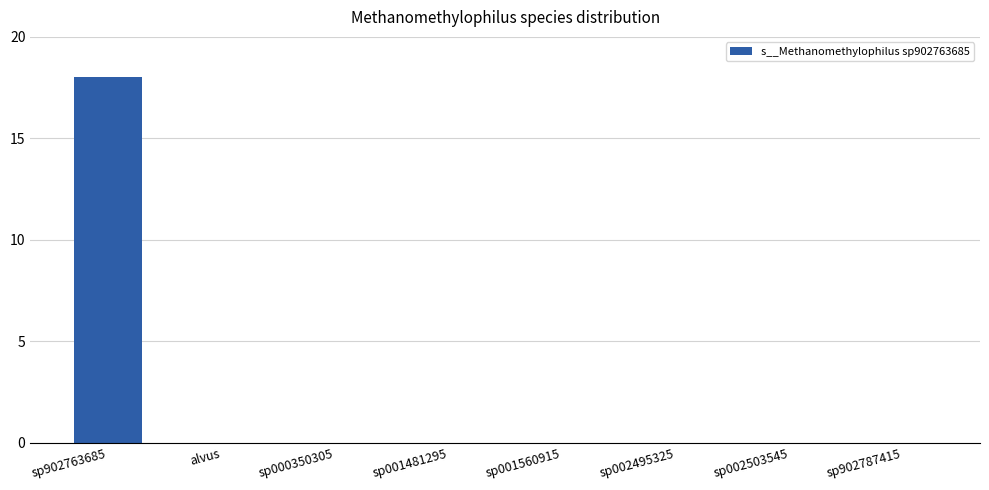

What is the sum of all values?

18